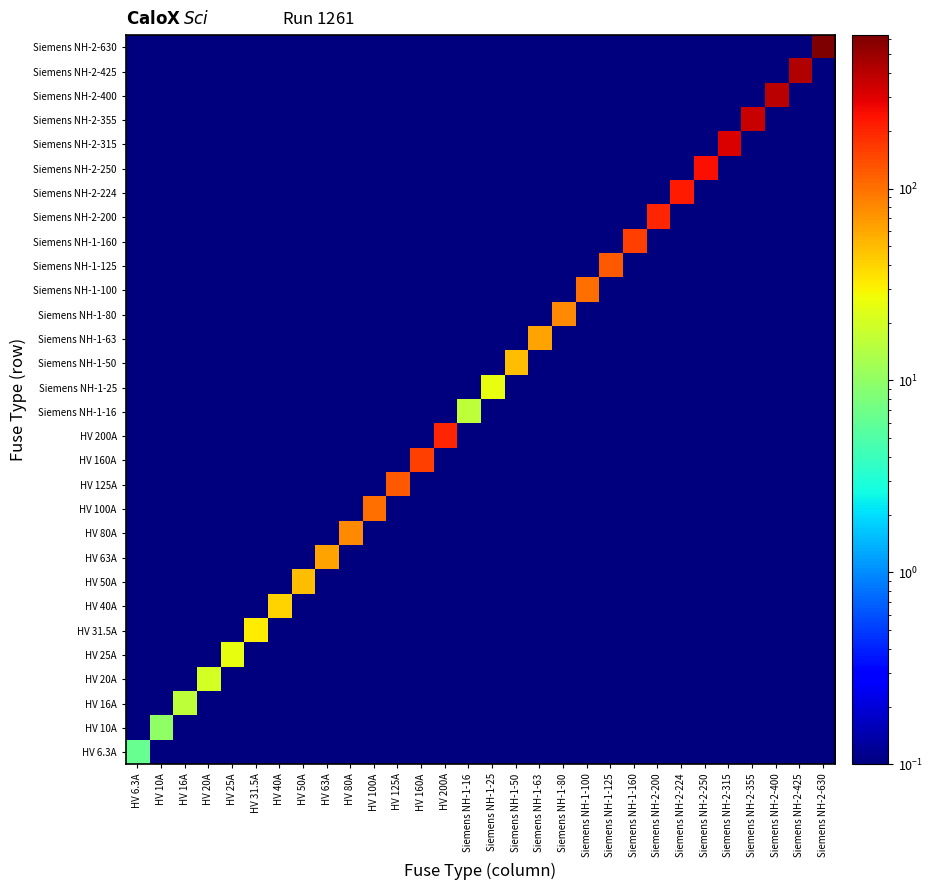

What is the smallest value displayed?

0.1